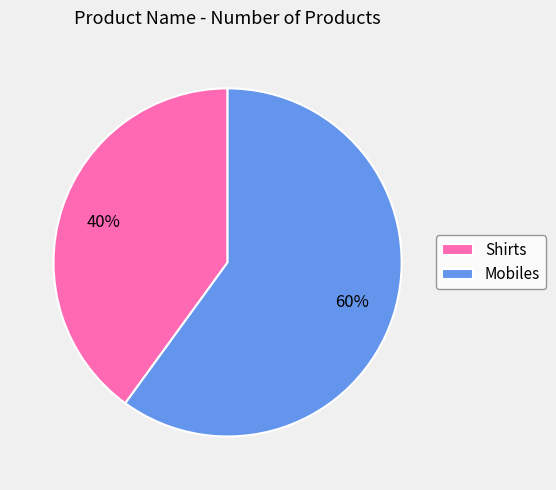

Count the number of slices in the pie.

2